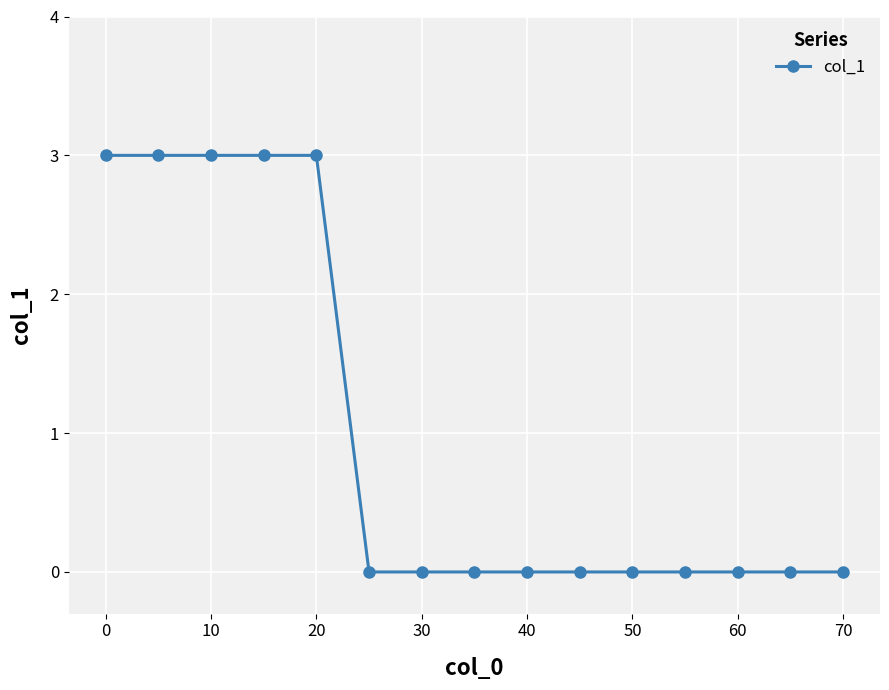

What is the greatest value displayed?

3